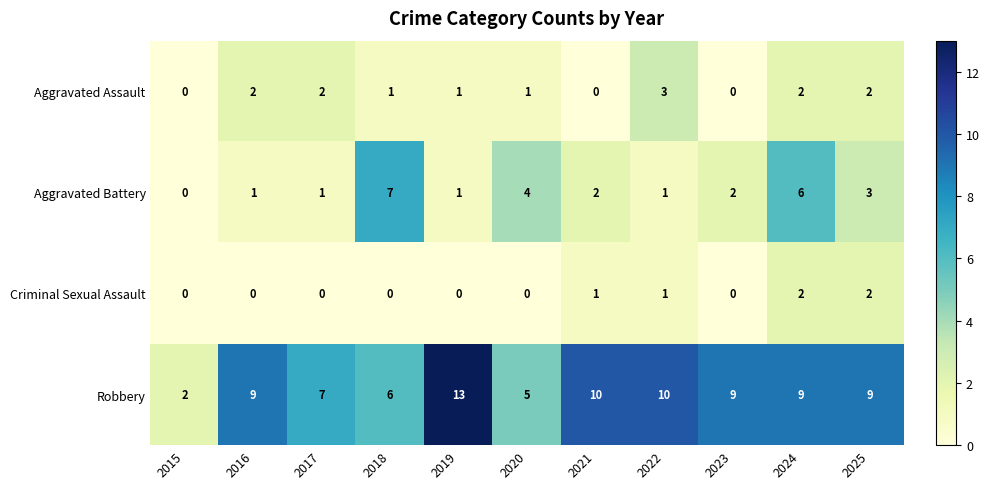

Count the number of data series in this chart.

4